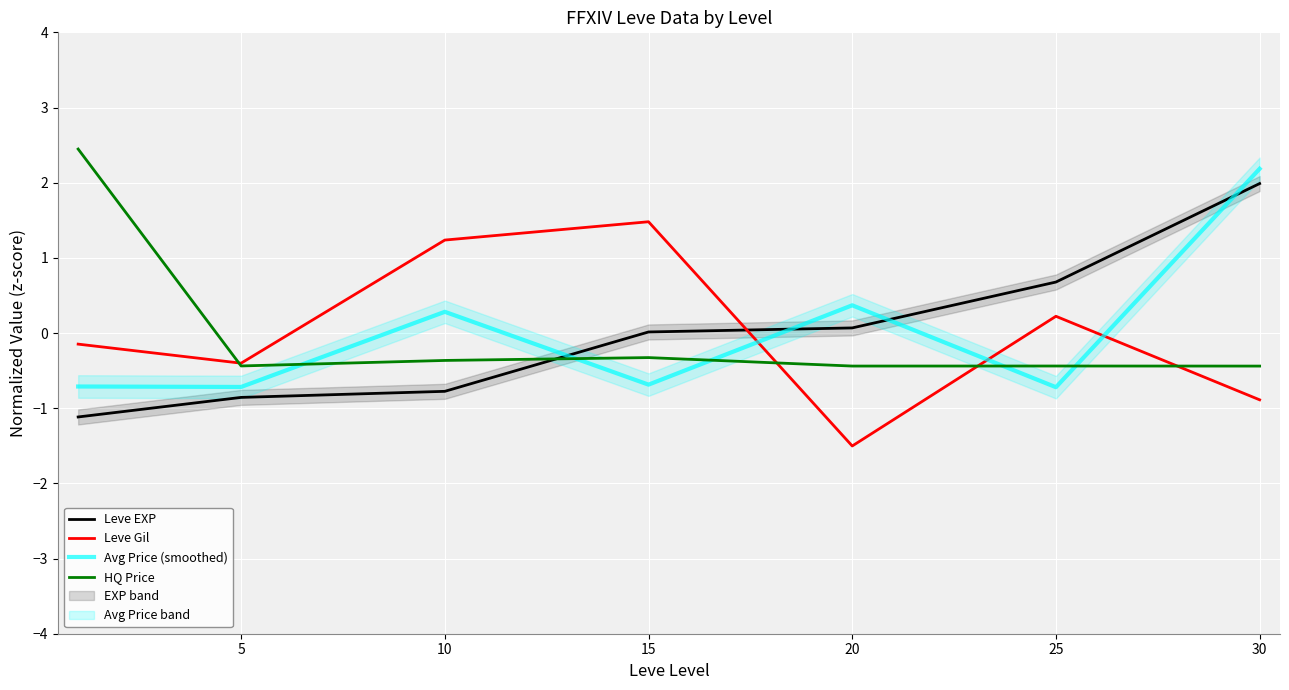

Which series has the largest total across all categories?

Avg Price (smoothed)